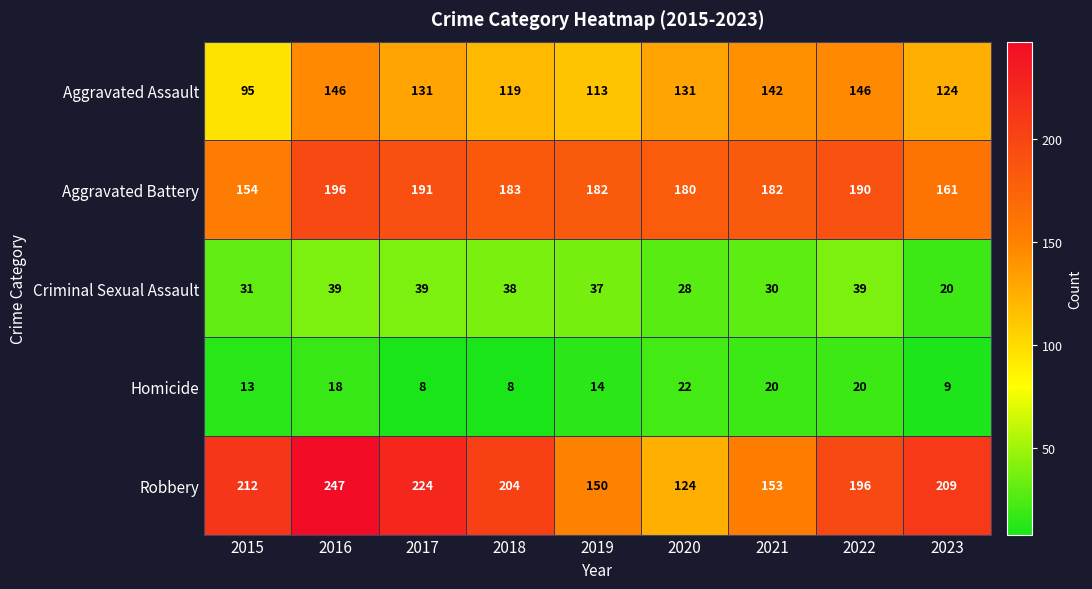

Which series has the largest range (max minus min)?

Robbery